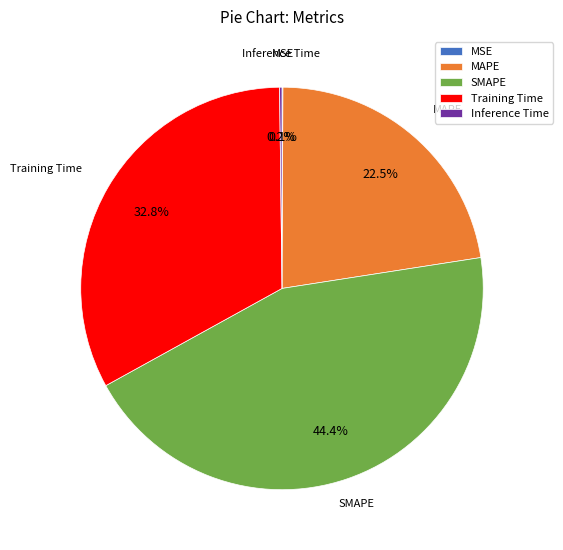

What is the largest slice in the pie chart?

SMAPE